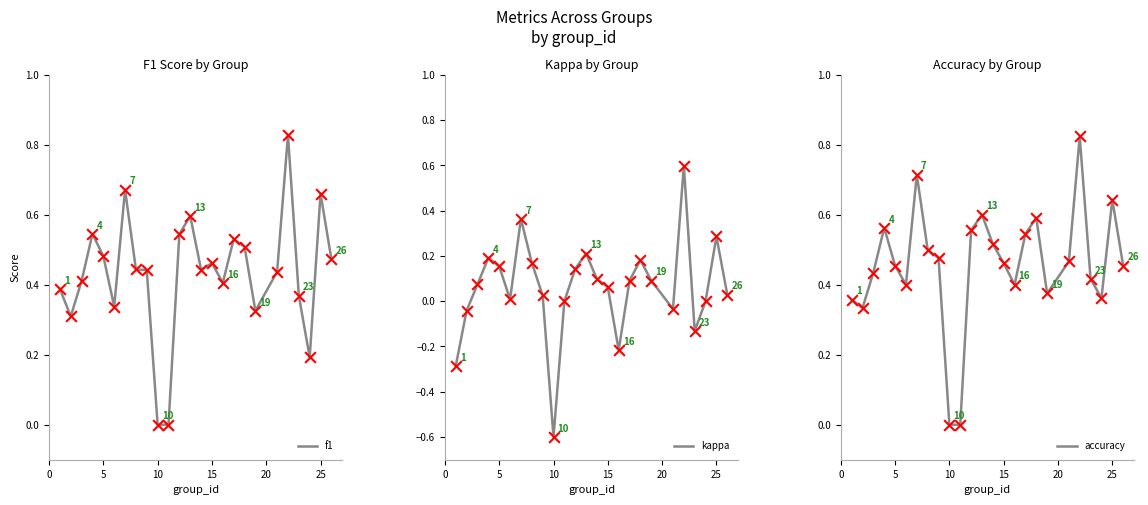

Which series reaches the maximum Y coordinate?

f1